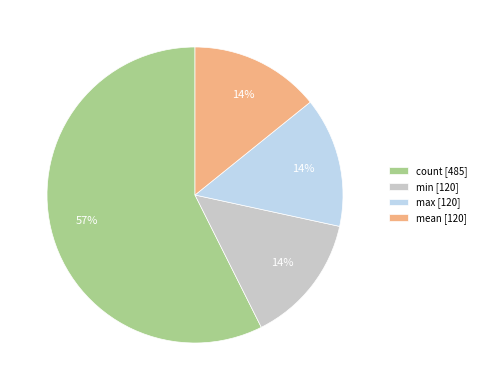

What is the largest slice in the pie chart?

count [485]